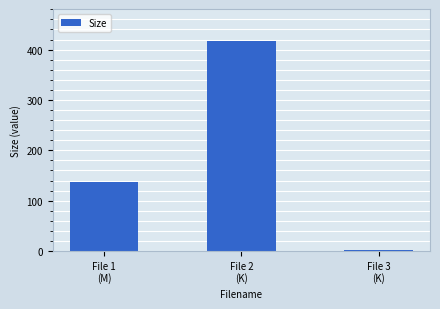

Reading left to right, transcribe all the data shown in this chart.

File 1
(M)=138.0	File 2
(K)=417.9	File 3
(K)=1.4